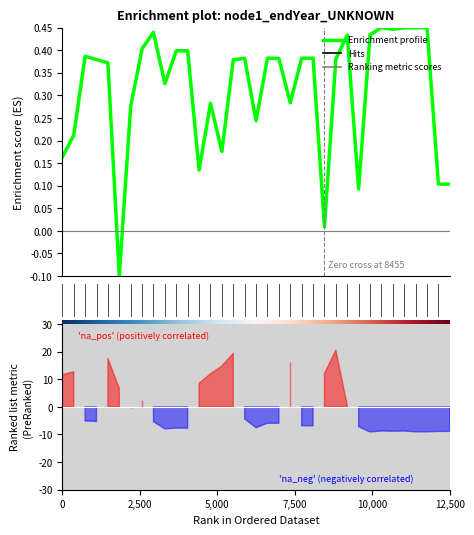

What is the change in value from 25 to 34?

-0.3